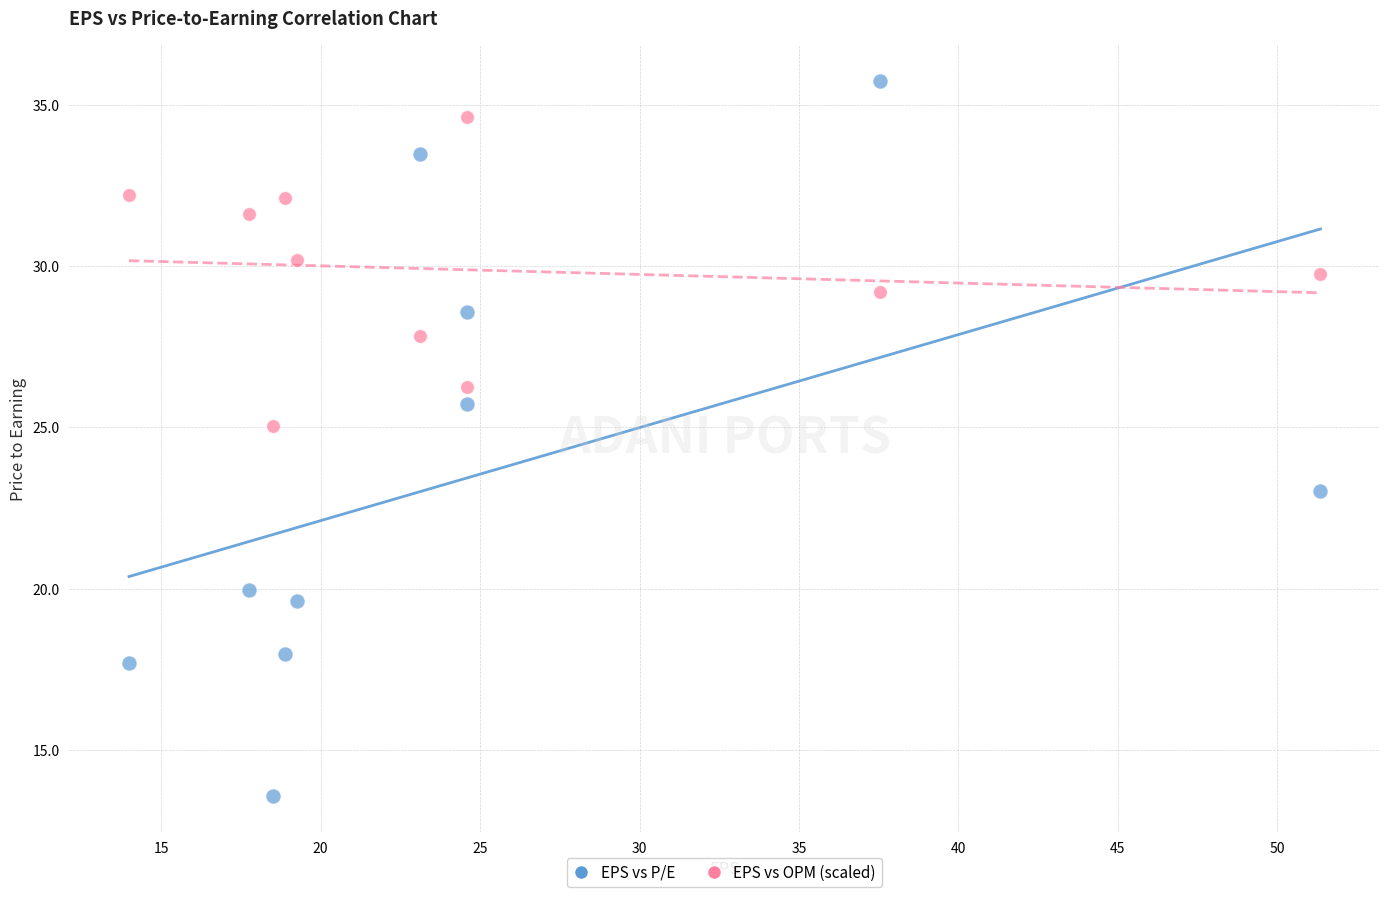

Which series has the largest Y range (max minus min)?

EPS vs P/E